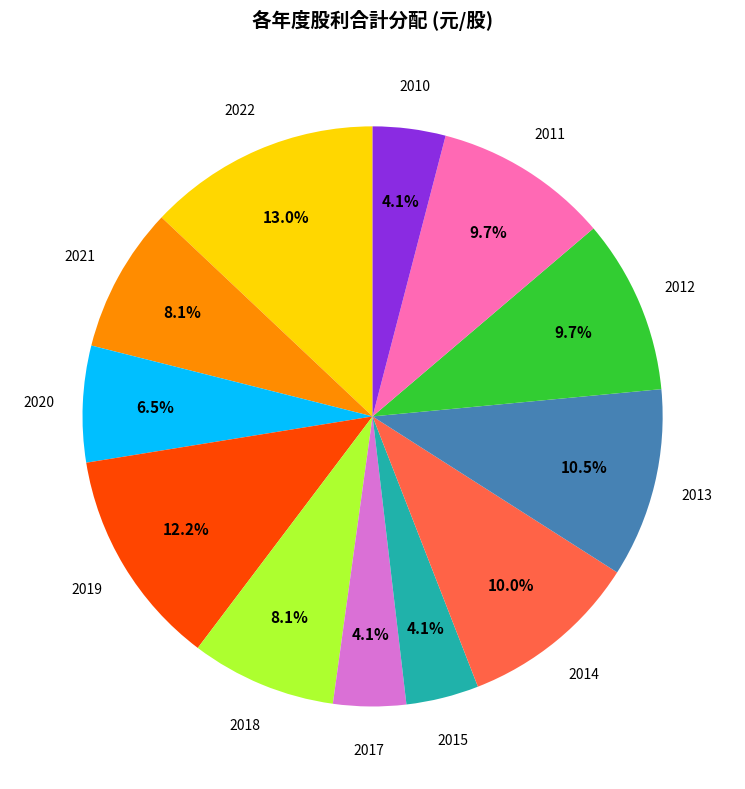

Does any single category account for the majority?

No